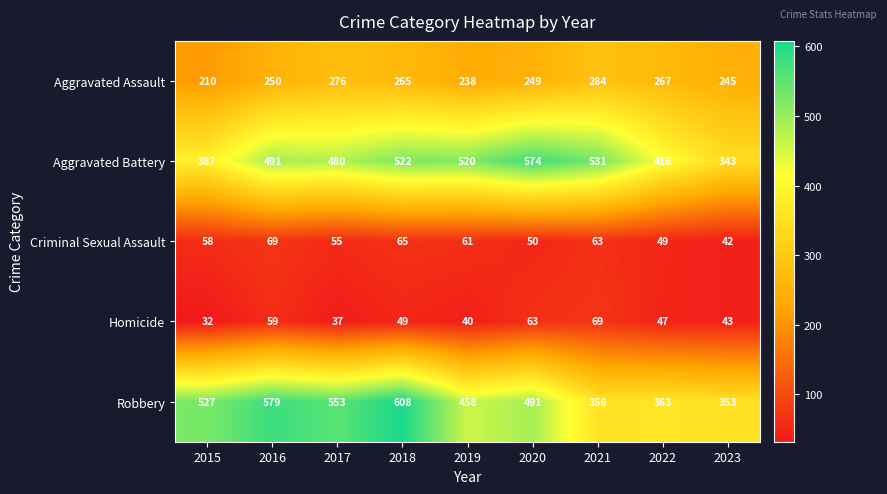

What is the difference between the highest and lowest values at 2019?

480